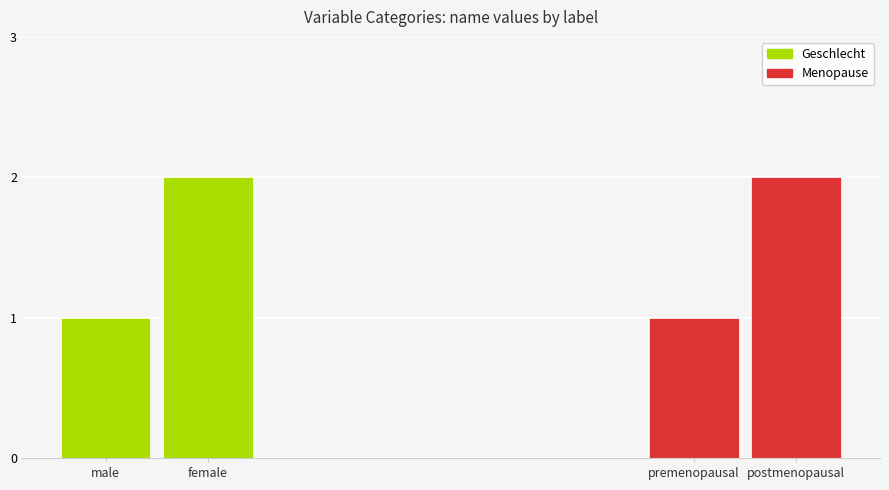

The value at female is 1. True or false?

False